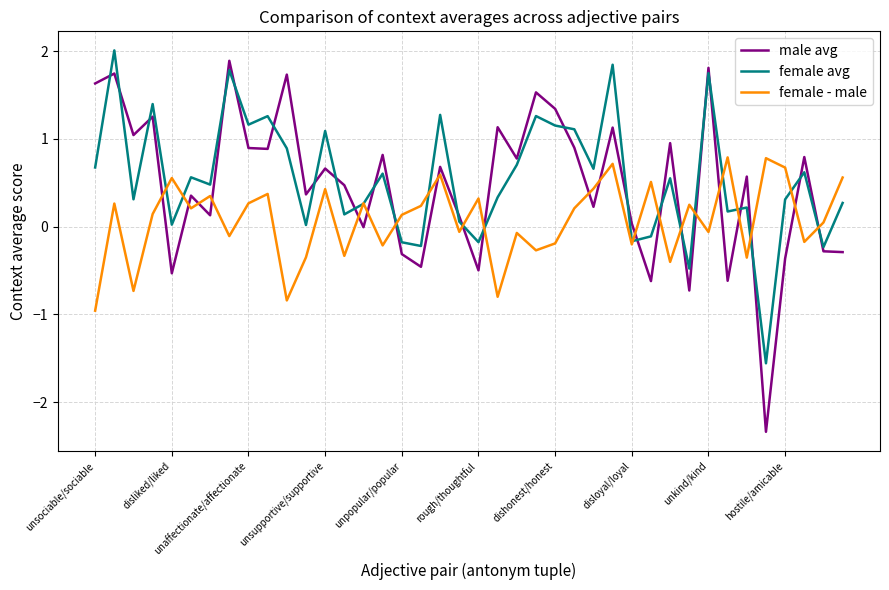

What is the maximum value for female avg?

2.0